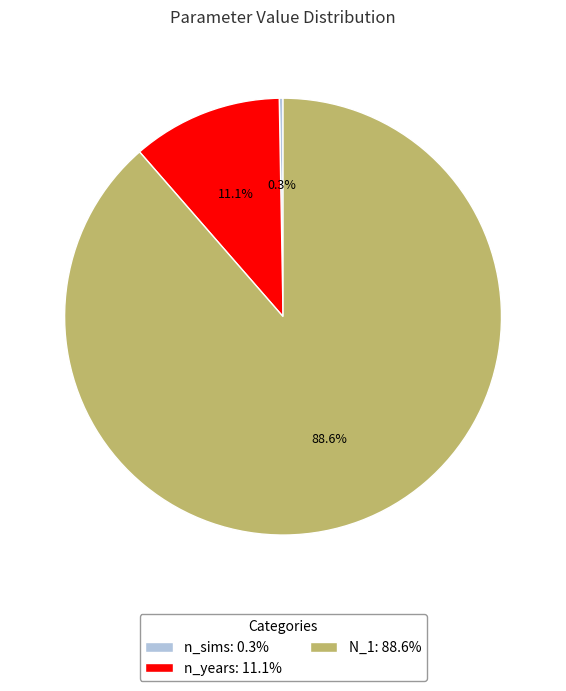

What portion of the pie excludes n_years: 11.1%?

88.9%